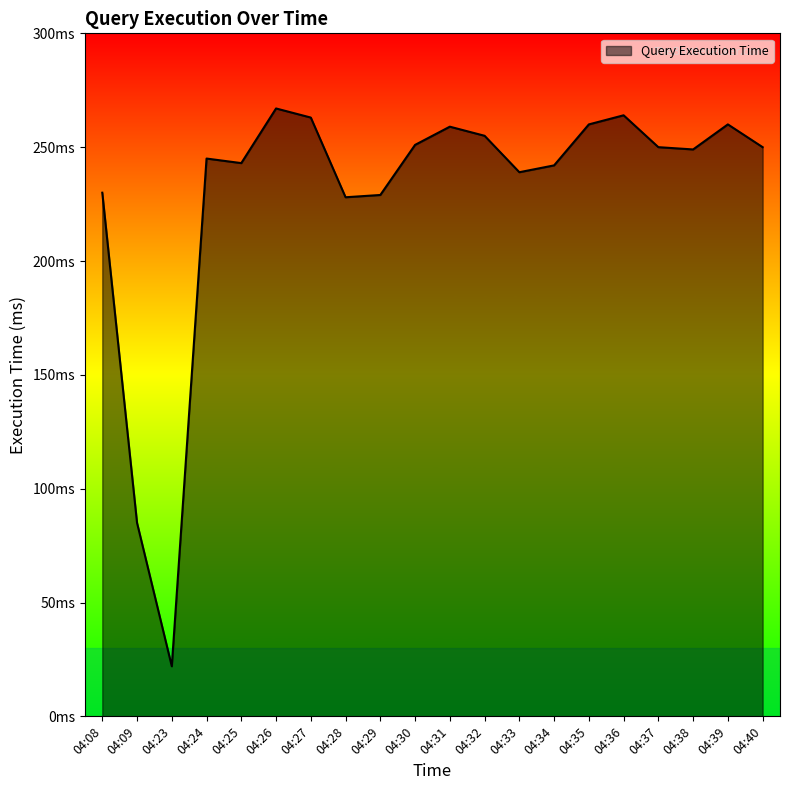

Is this an area chart (filled region under the line)?

Yes